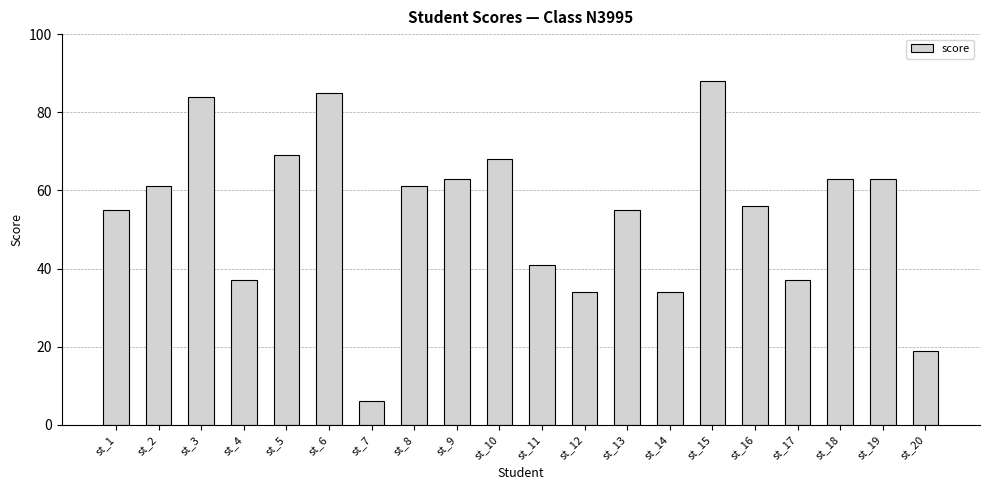

What is the ratio of the value at st_19 to the value at st_8?

1.0